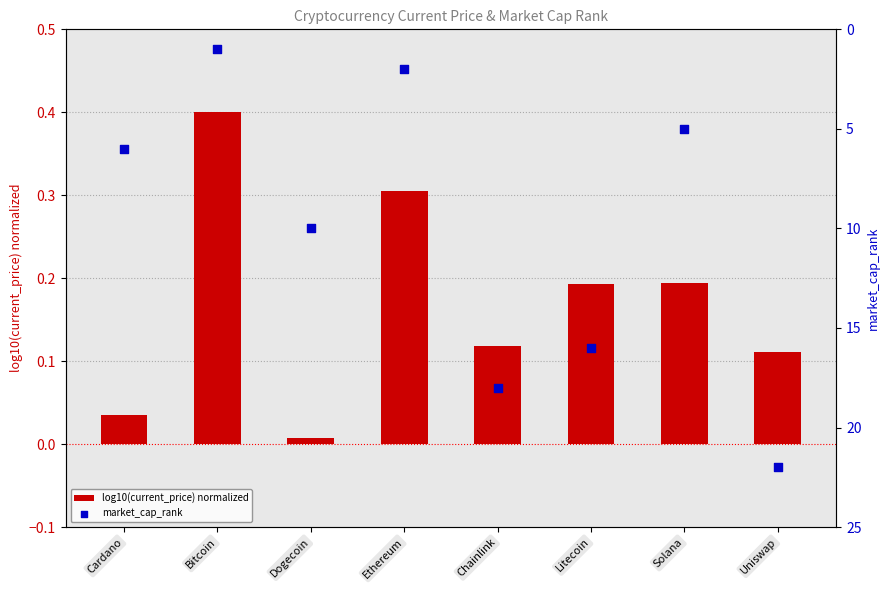

At which category is the sum across all series the highest?

Uniswap